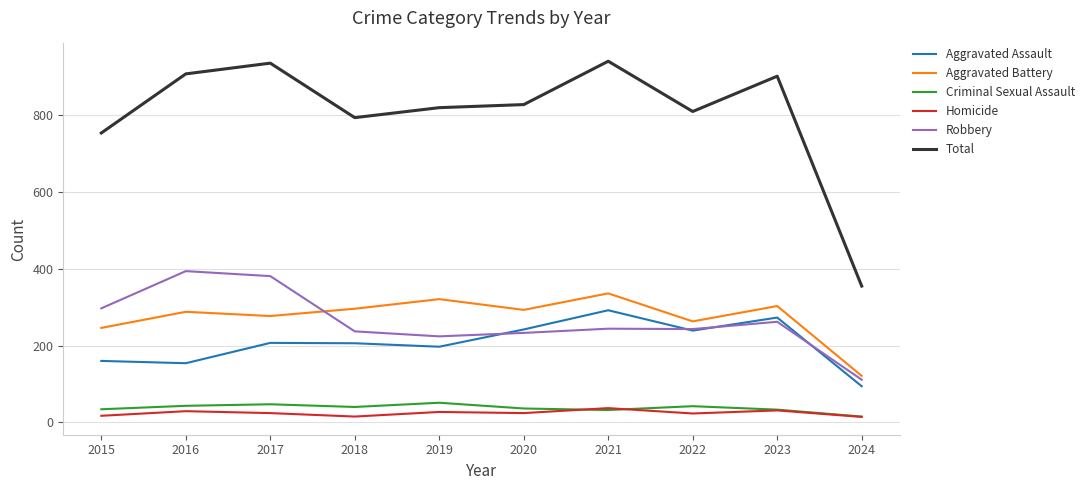

In Robbery, how many points are lower than both neighbors (excluding endpoints)?

2